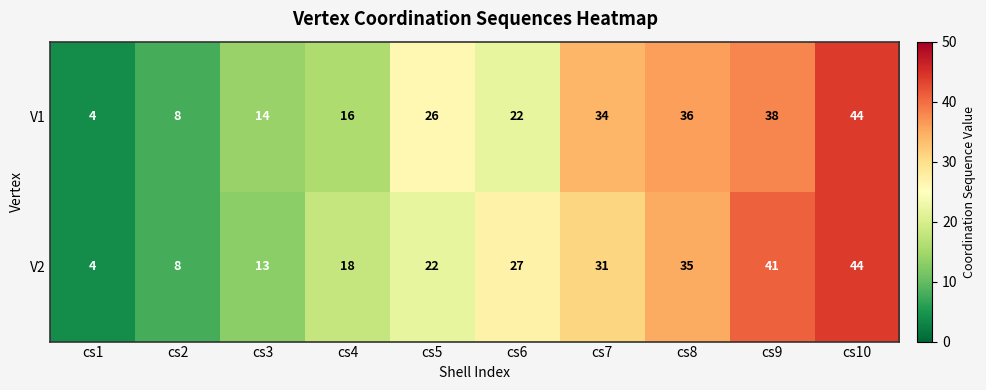

What is the spread (max minus min) of values at cs3?

1